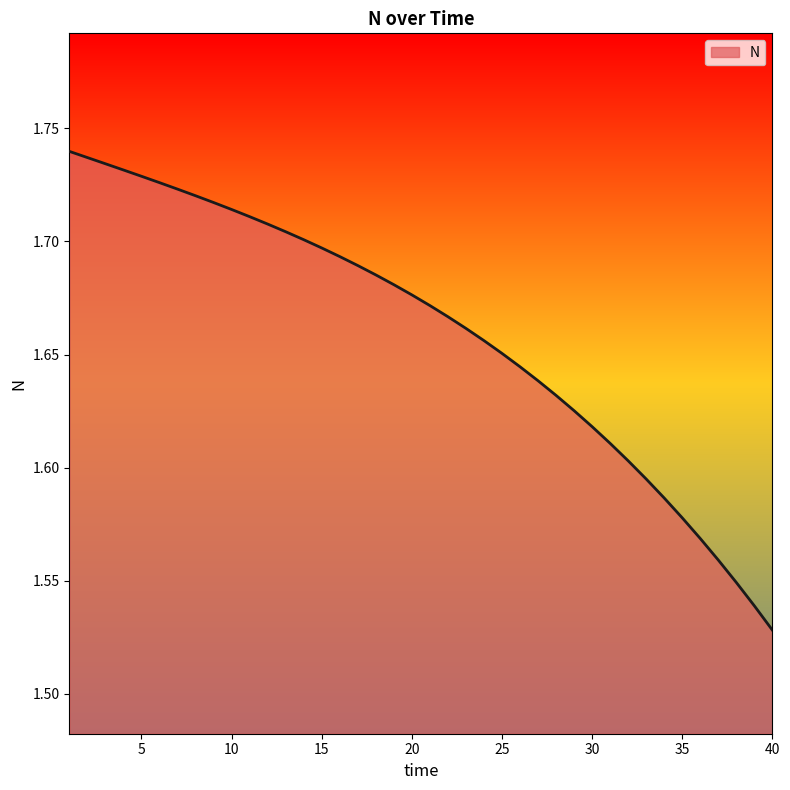

What is the value of the 10th point from the left?

1.7